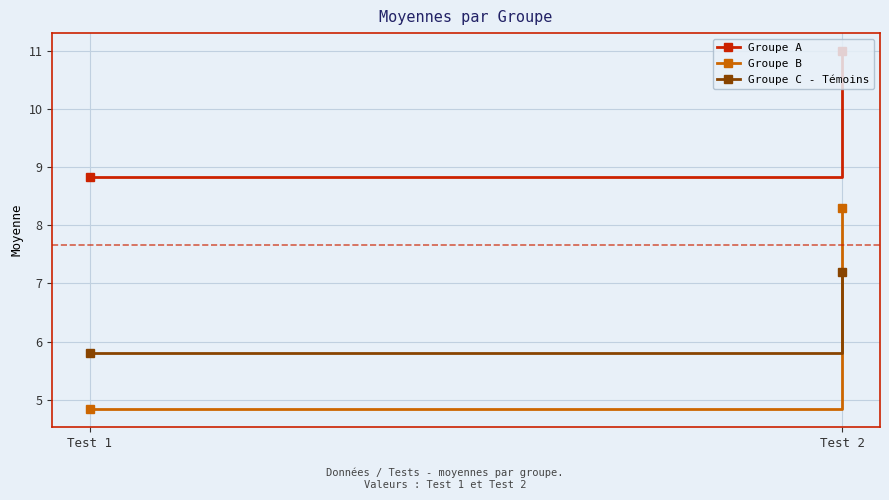

What is the value of the Groupe C - Témoins point at the 1st from the left?

5.8